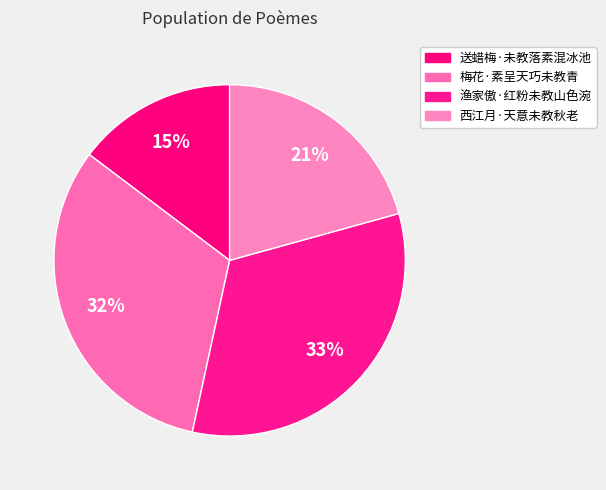

How many slices are in this pie chart?

4